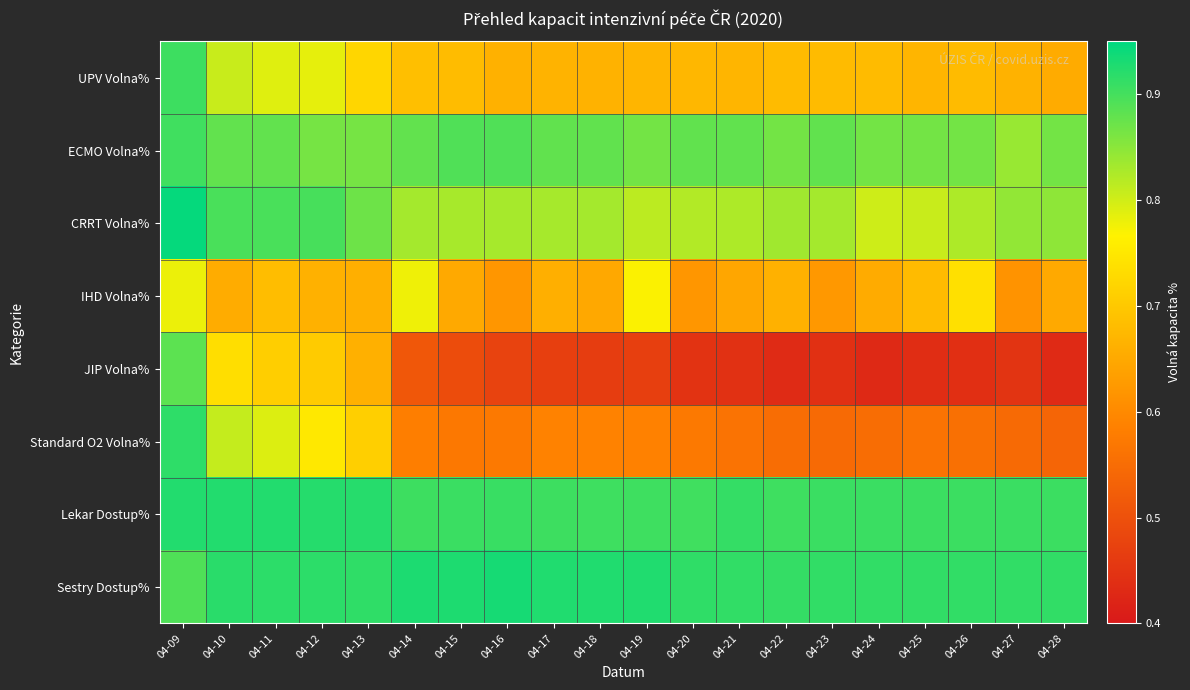

Between 04-10 and 04-27, which is larger?

04-10